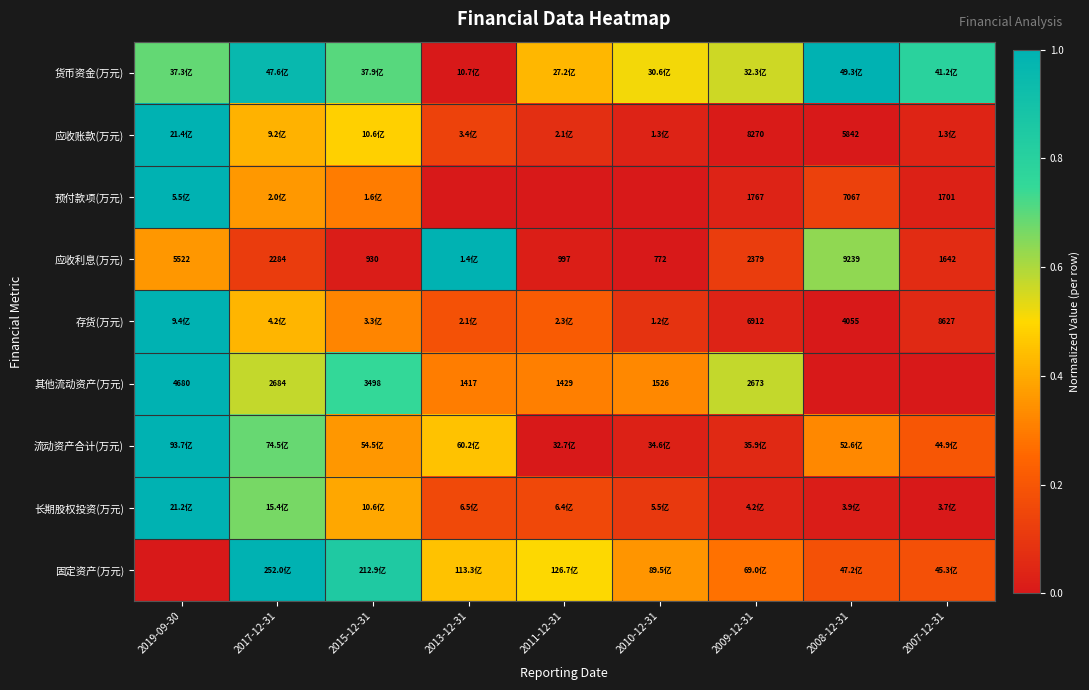

At which category does the chart reach its minimum across all series?

2013-12-31